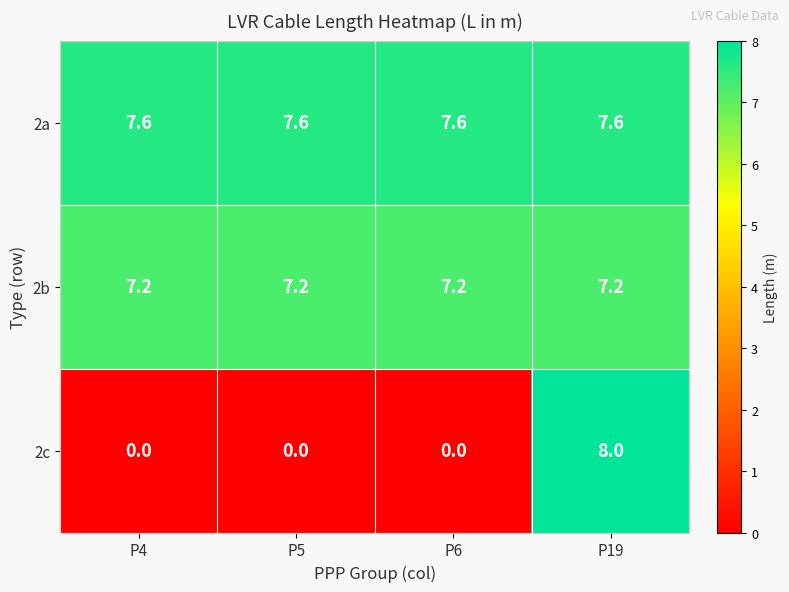

Is the value of 2b at P6 greater than the value of 2c at P6?

Yes